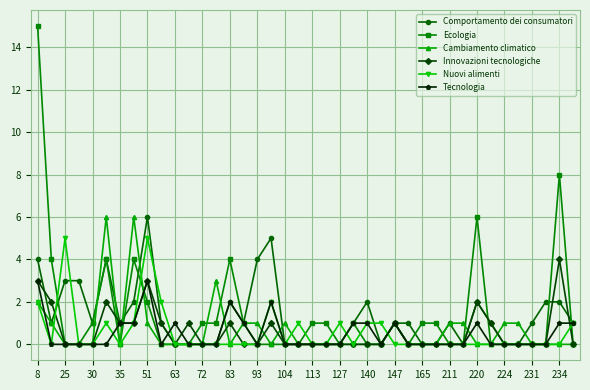

What is the greatest value displayed?

15